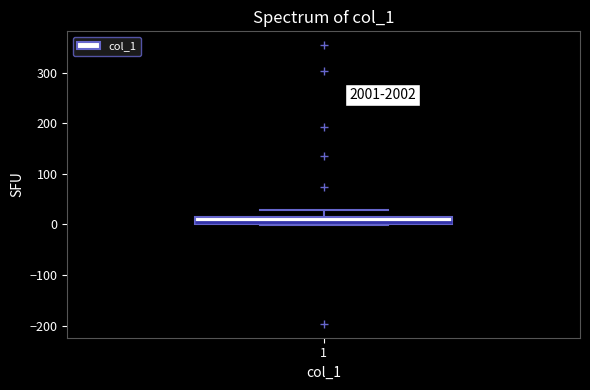

Where does the upper whisker of the box at x = 1 end on the y-axis? The values are not printed on the chart, so give them approximately, as read against the axis.

30